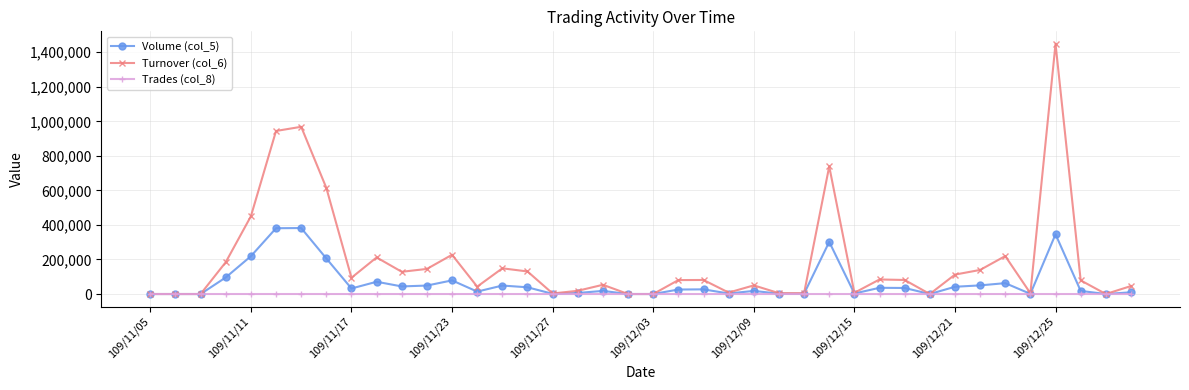

In Turnover (col_6), how many points are higher than both neighbors (excluding endpoints)?

11